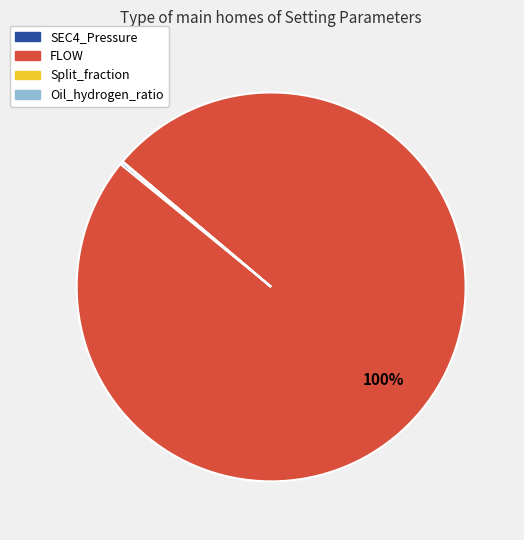

To the nearest percent, what is the average slice percentage?

25%